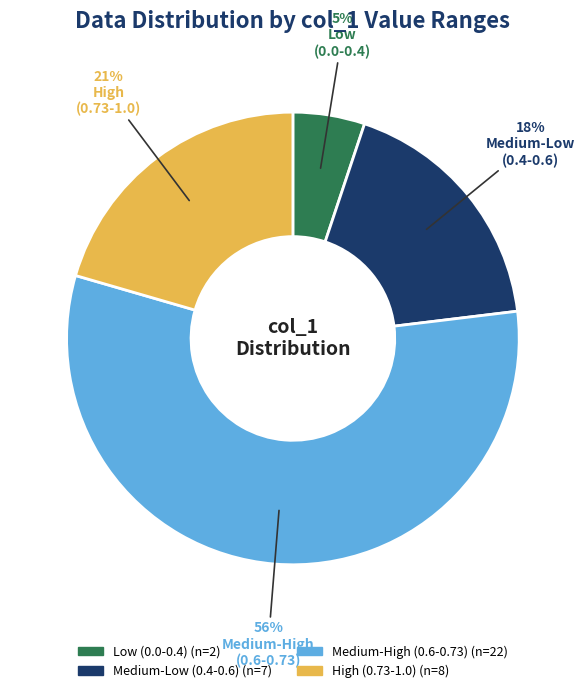

To the nearest percent, what is the average slice percentage?

25%